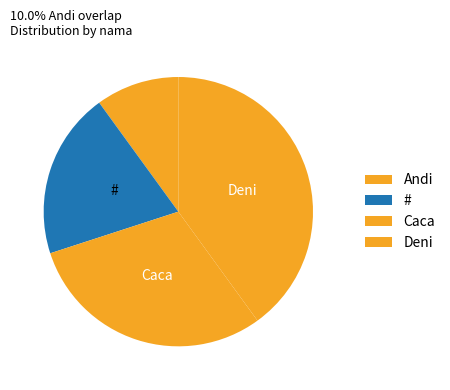

How many slices are in this pie chart?

4